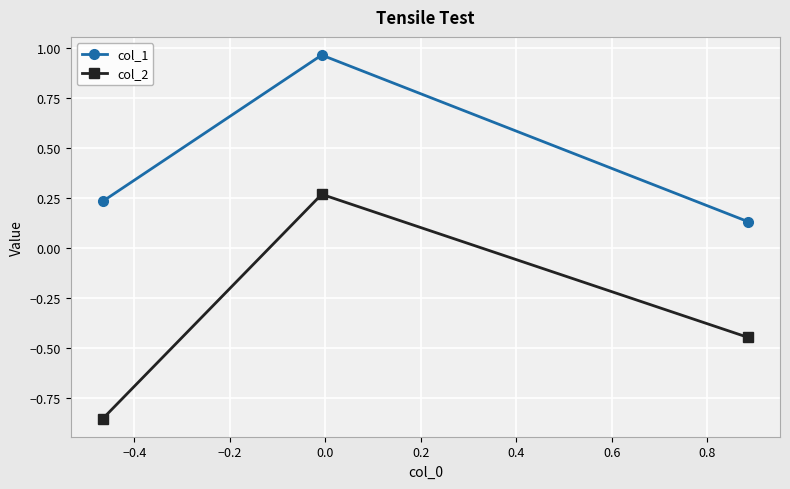

List the series in order of their peak value, highest first.

col_1, col_2